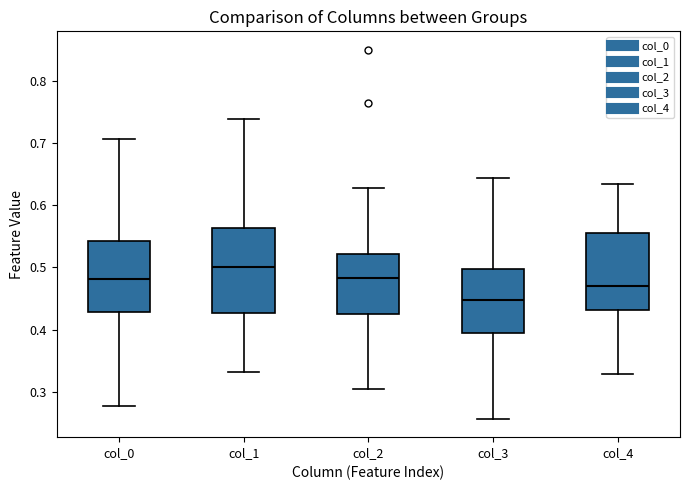

Reading left to right, transcribe this box plot: for each box, give where its median line is, the range the box spans, and where its two whiskers end, as read against the y-axis. The values are not printed on the chart, so give them approximately, as read against the axis.

col_0: median 0.48, box 0.43 to 0.54, whiskers 0.28 to 0.71
col_1: median 0.50, box 0.43 to 0.56, whiskers 0.33 to 0.74
col_2: median 0.48, box 0.43 to 0.52, whiskers 0.30 to 0.63
col_3: median 0.45, box 0.39 to 0.50, whiskers 0.26 to 0.64
col_4: median 0.47, box 0.43 to 0.56, whiskers 0.33 to 0.64